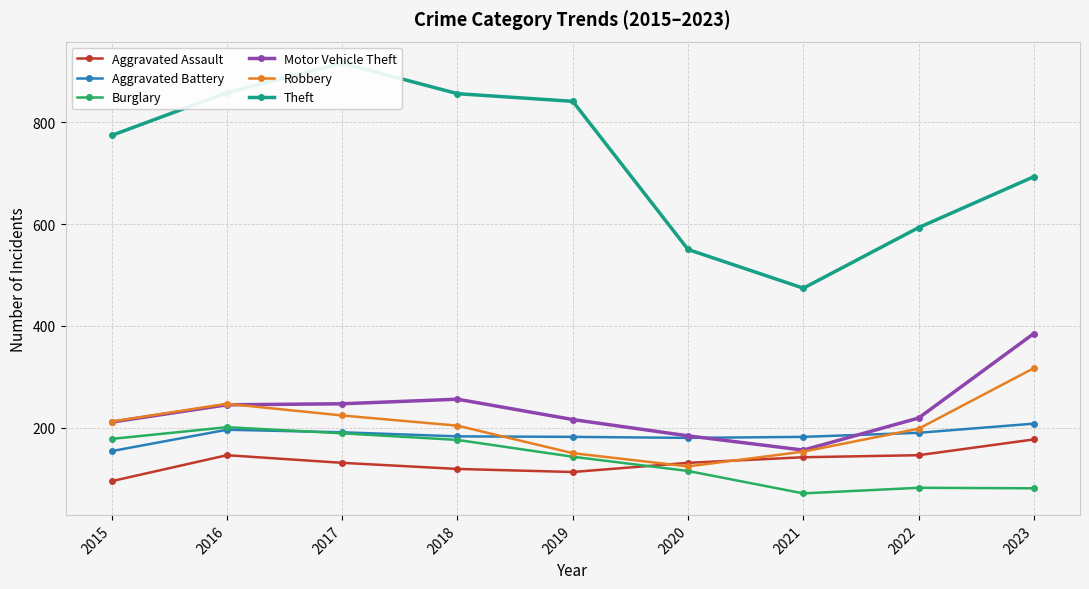

Rank the series by their maximum value, from lowest to highest.

Aggravated Assault, Burglary, Aggravated Battery, Robbery, Motor Vehicle Theft, Theft